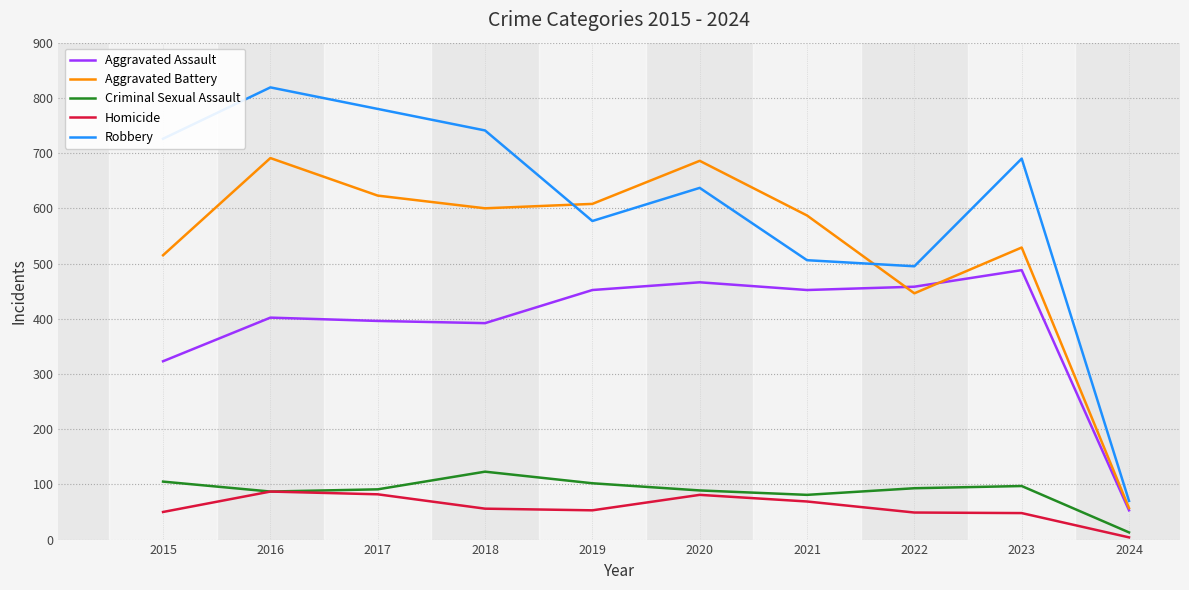

The Aggravated Assault series shows 402 at 2016. True or false?

True